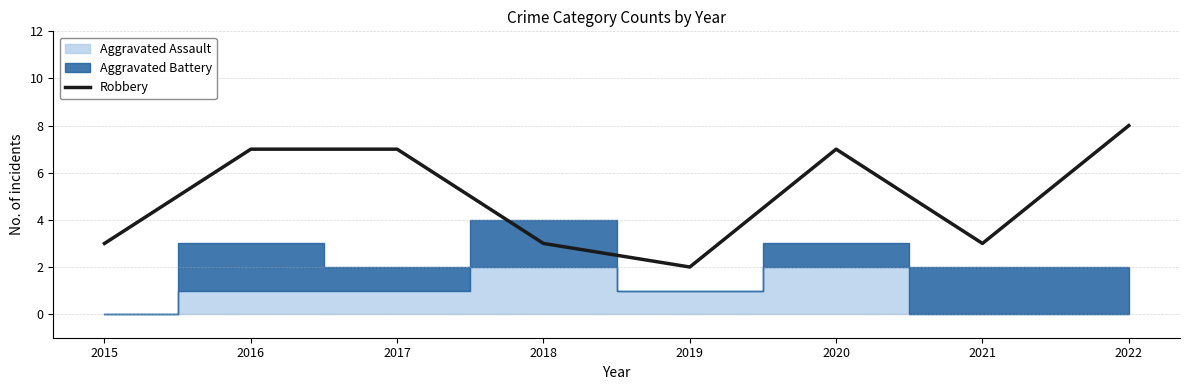

What is the difference between the maximum and minimum values?

6